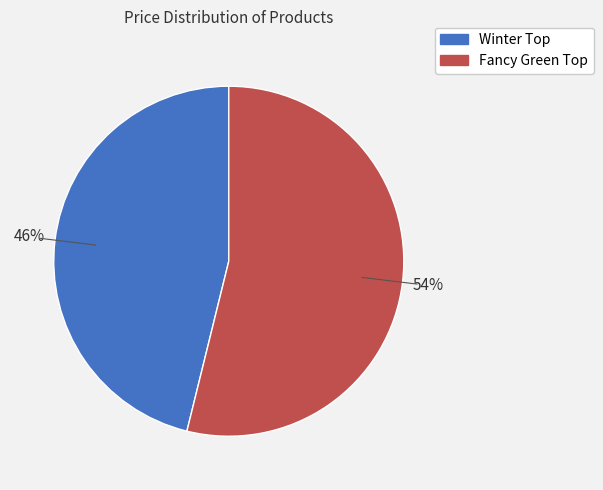

Does any single category account for the majority?

Yes